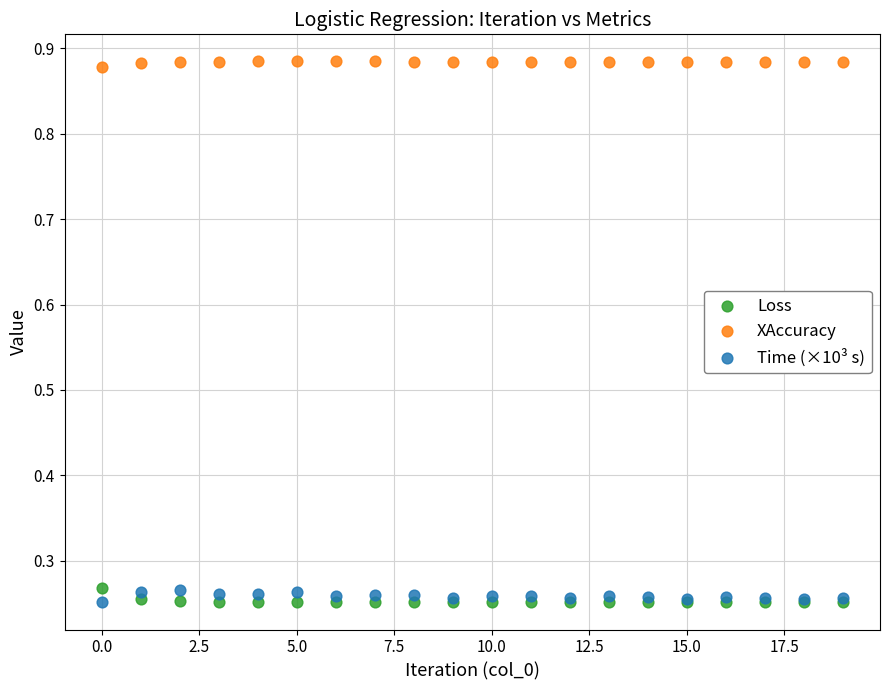

What are all the series names shown in the legend?

Loss, XAccuracy, Time (×10³ s)